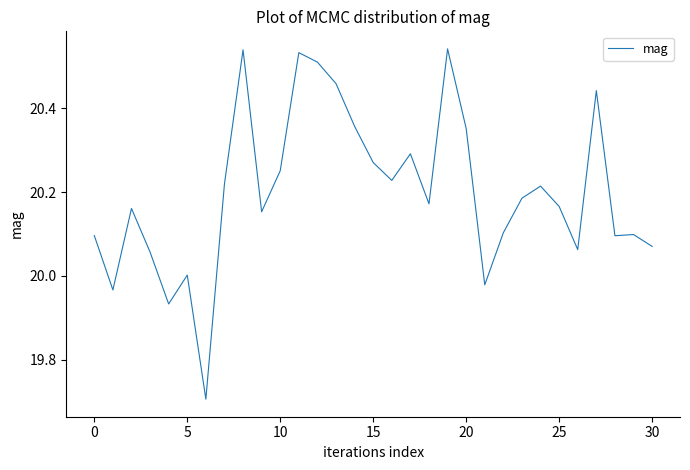

Count the number of data series in this chart.

1